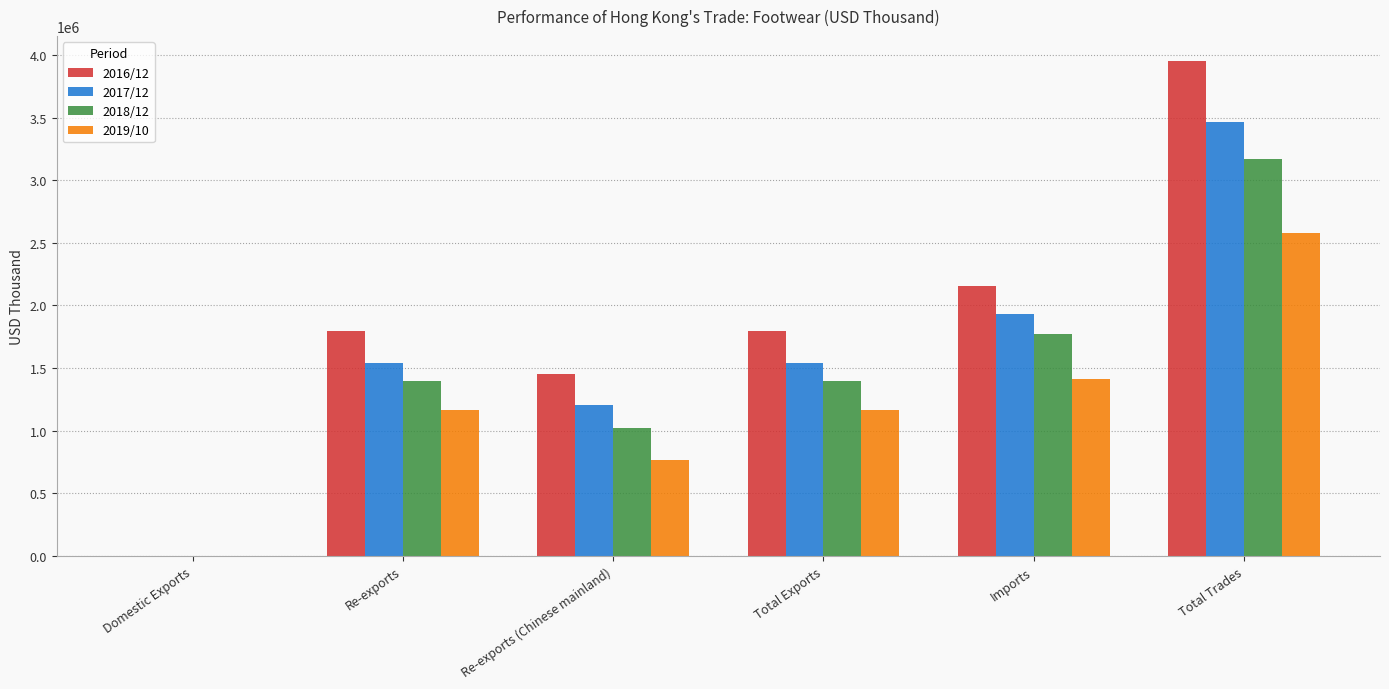

What is the total value across all series at Re-exports?

5898446.9